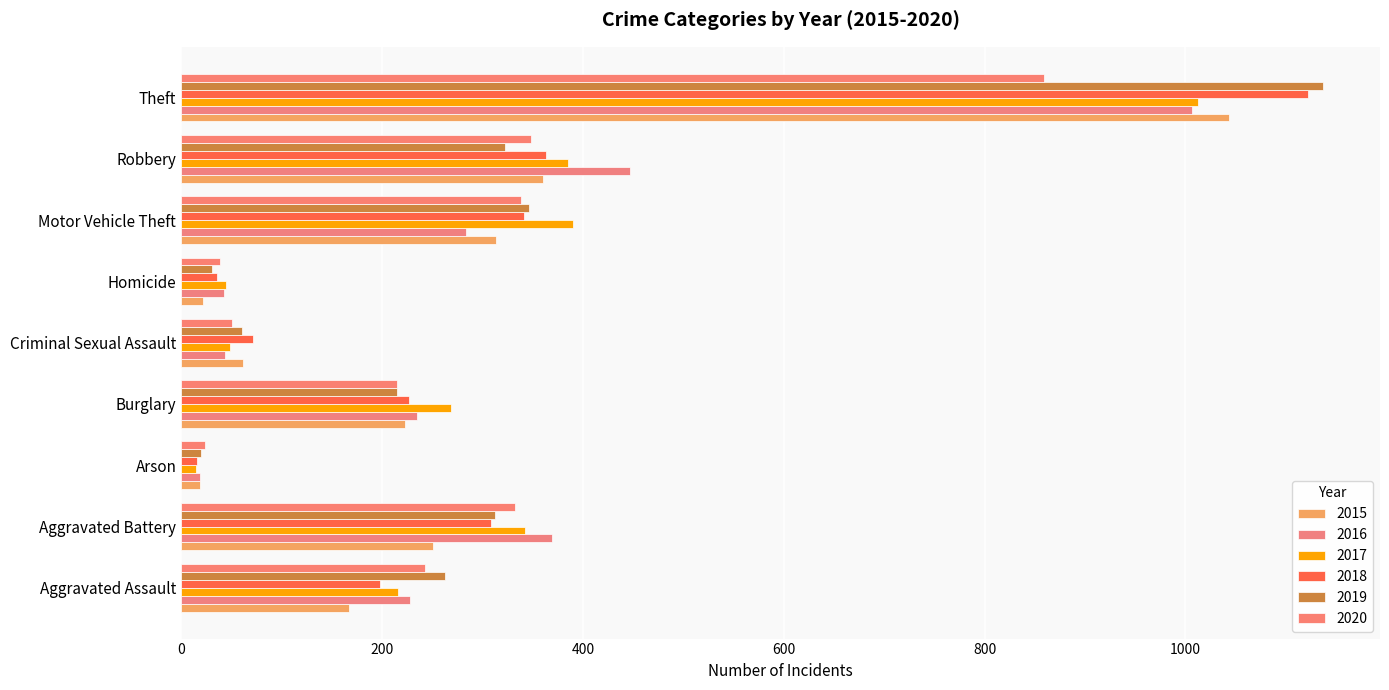

What are all the series names shown in the legend?

2015, 2016, 2017, 2018, 2019, 2020